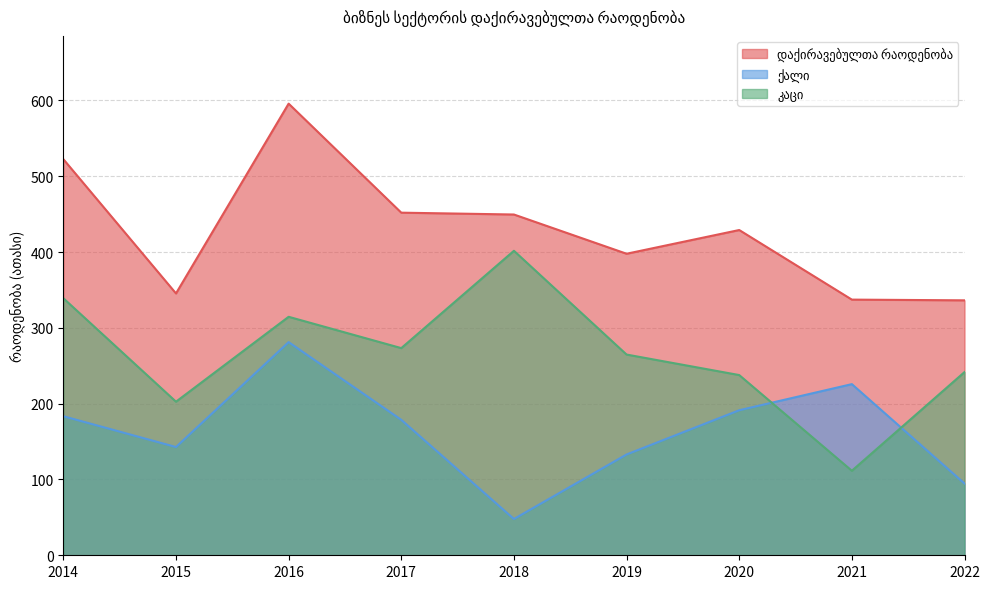

At which label does ქალი first exceed 178?

2014